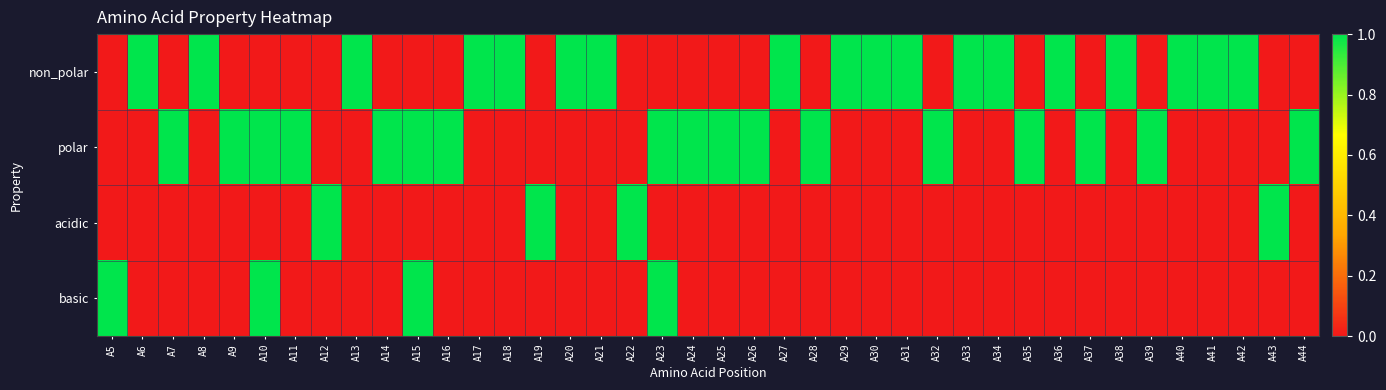

Reading left to right, what are all the values shown in this chart?

non_polar: A5=0	A6=1	A7=0	A8=1	A9=0	A10=0	A11=0	A12=0	A13=1	A14=0	A15=0	A16=0	A17=1	A18=1	A19=0	A20=1	A21=1	A22=0	A23=0	A24=0	A25=0	A26=0	A27=1	A28=0	A29=1	A30=1	A31=1	A32=0	A33=1	A34=1	A35=0	A36=1	A37=0	A38=1	A39=0	A40=1	A41=1	A42=1	A43=0	A44=0
polar: A5=0	A6=0	A7=1	A8=0	A9=1	A10=1	A11=1	A12=0	A13=0	A14=1	A15=1	A16=1	A17=0	A18=0	A19=0	A20=0	A21=0	A22=0	A23=1	A24=1	A25=1	A26=1	A27=0	A28=1	A29=0	A30=0	A31=0	A32=1	A33=0	A34=0	A35=1	A36=0	A37=1	A38=0	A39=1	A40=0	A41=0	A42=0	A43=0	A44=1
acidic: A5=0	A6=0	A7=0	A8=0	A9=0	A10=0	A11=0	A12=1	A13=0	A14=0	A15=0	A16=0	A17=0	A18=0	A19=1	A20=0	A21=0	A22=1	A23=0	A24=0	A25=0	A26=0	A27=0	A28=0	A29=0	A30=0	A31=0	A32=0	A33=0	A34=0	A35=0	A36=0	A37=0	A38=0	A39=0	A40=0	A41=0	A42=0	A43=1	A44=0
basic: A5=1	A6=0	A7=0	A8=0	A9=0	A10=1	A11=0	A12=0	A13=0	A14=0	A15=1	A16=0	A17=0	A18=0	A19=0	A20=0	A21=0	A22=0	A23=1	A24=0	A25=0	A26=0	A27=0	A28=0	A29=0	A30=0	A31=0	A32=0	A33=0	A34=0	A35=0	A36=0	A37=0	A38=0	A39=0	A40=0	A41=0	A42=0	A43=0	A44=0